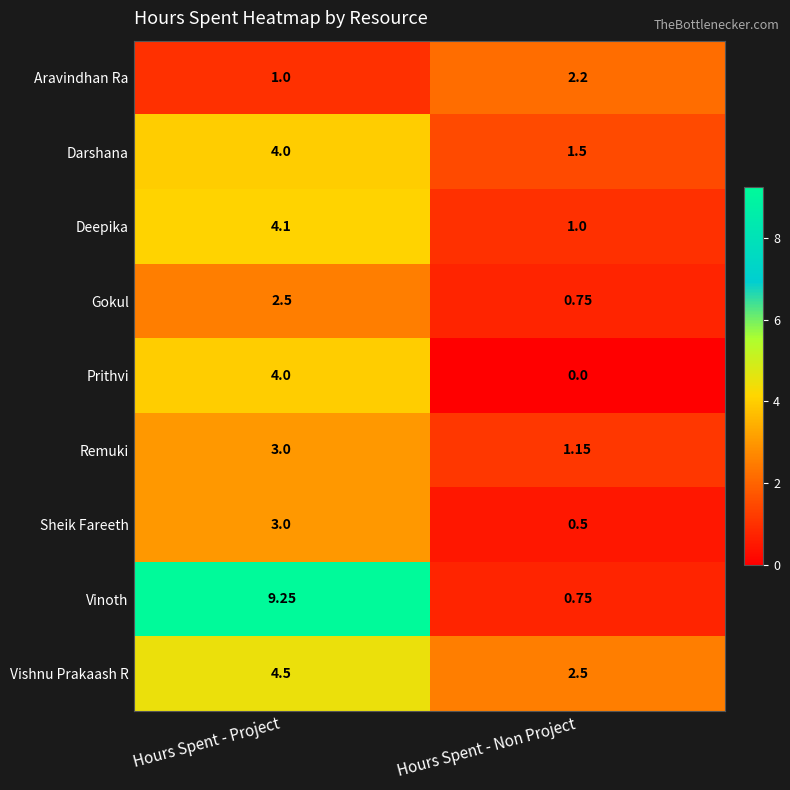

Is the value of Vinoth at Hours Spent - Non Project greater than the value of Remuki at Hours Spent - Project?

No